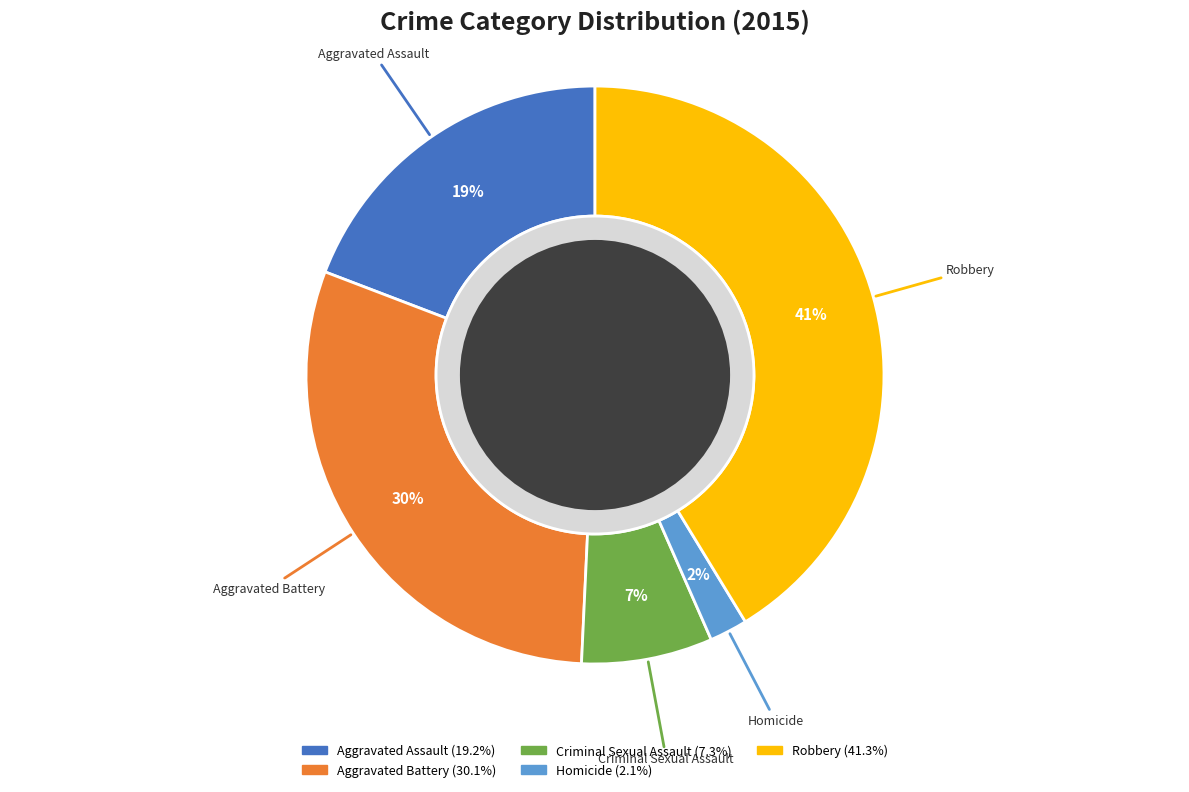

True or false: Criminal Sexual Assault accounts for 22% of the total.

False